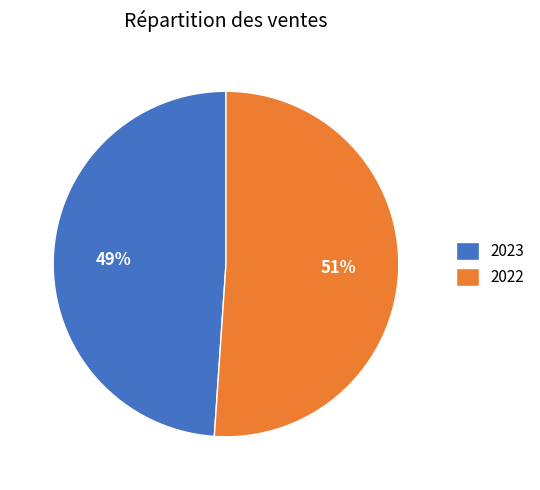

Approximately how many times larger is the value at 2022 compared to 2023?

1.0